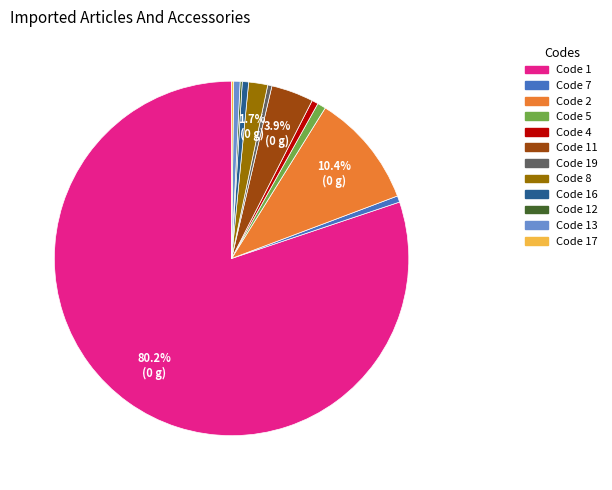

Is there any slice that represents more than half of the pie?

Yes